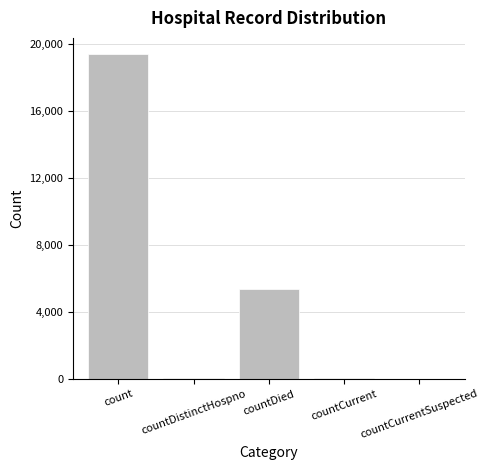

True or false: the data shows 29194 at count.

False